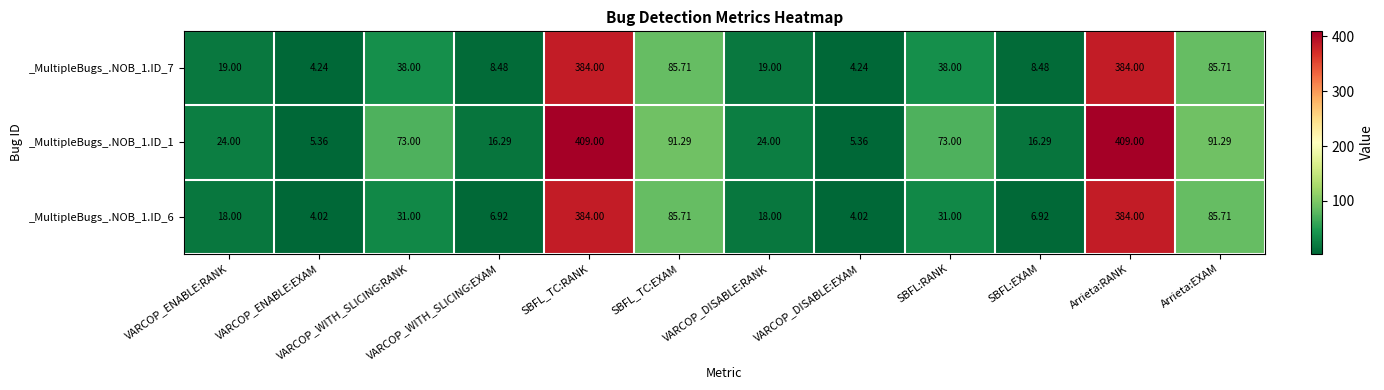

Is the value of _MultipleBugs_.NOB_1.ID_6 at Arrieta:EXAM greater than the value of _MultipleBugs_.NOB_1.ID_1 at SBFL_TC:RANK?

No